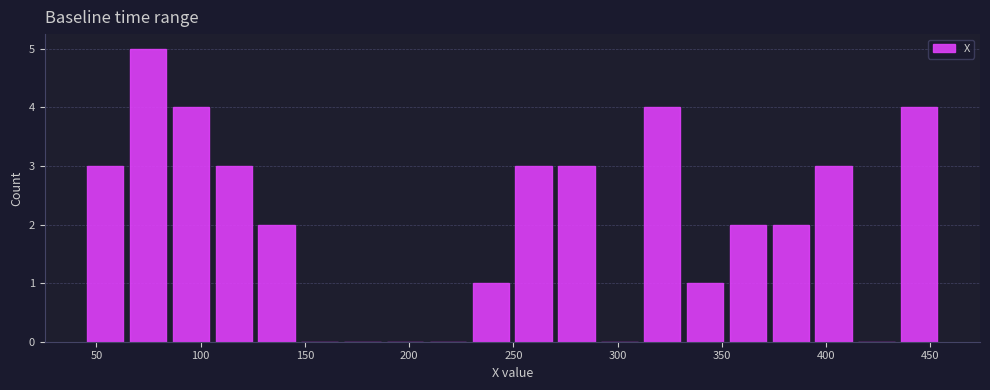

What is the height of the bar covering 270 to 290 on the x-axis? Neither the bar edges nor the heights are printed on the chart, so give them approximately, as read against the axes.

3